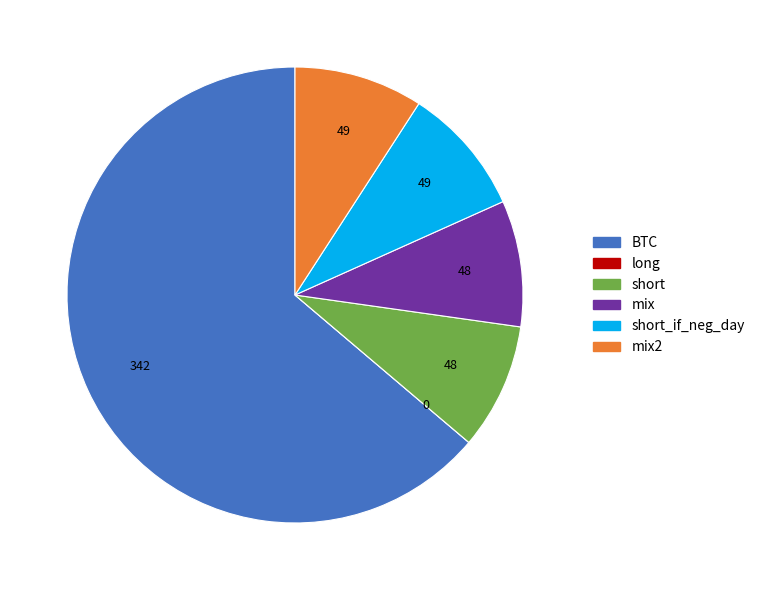

What is the largest slice in the pie chart?

BTC